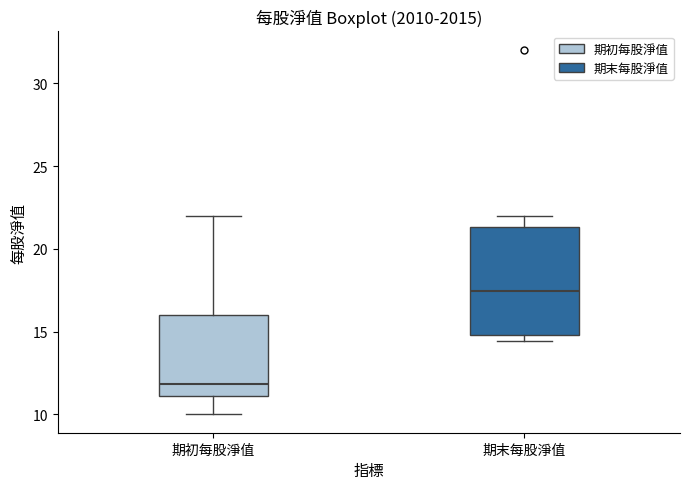

Reading left to right, read every box against the y-axis: the position of its median line, the range the box covers, and the ends of its whiskers. The values are not printed on the chart, so give them approximately, as read against the axis.

期初每股淨值: median 12.0, box 11.0 to 16.0, whiskers 10.0 to 22.0
期末每股淨值: median 17.5, box 15.0 to 21.5, whiskers 14.5 to 22.0